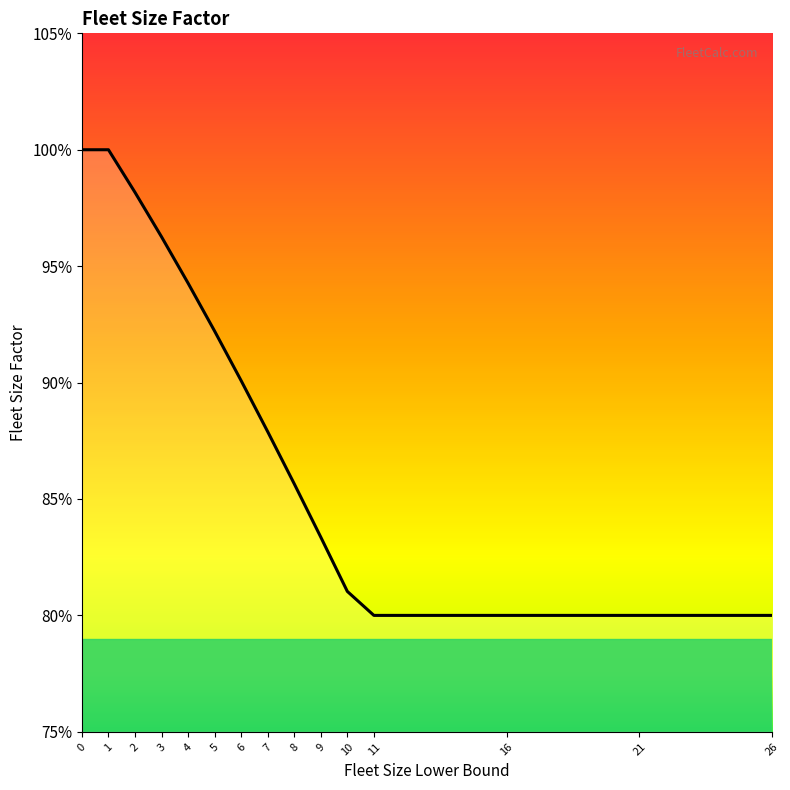

Which has a higher value, 2 or 3?

2